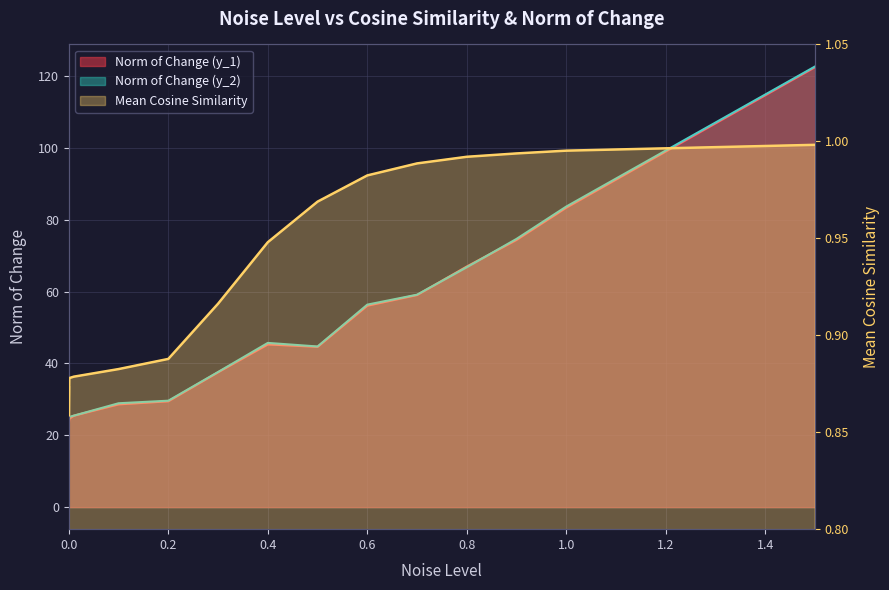

At which category does the chart reach its peak across all series?

1.5